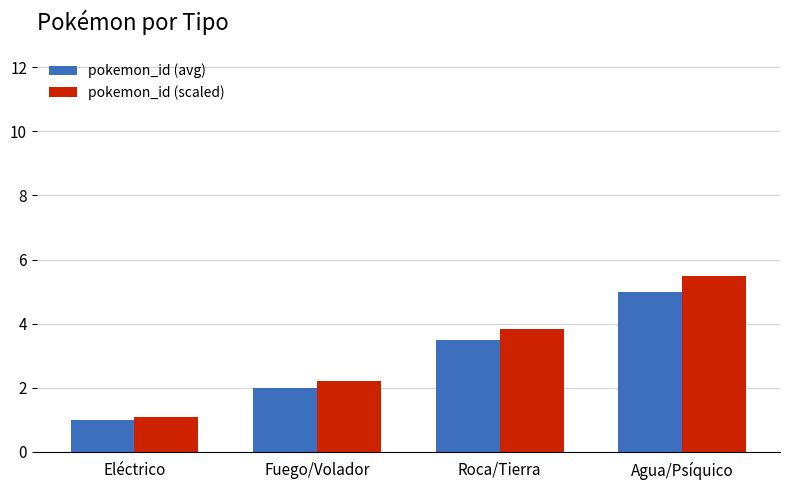

Which series has the widest spread of values?

pokemon_id (scaled)